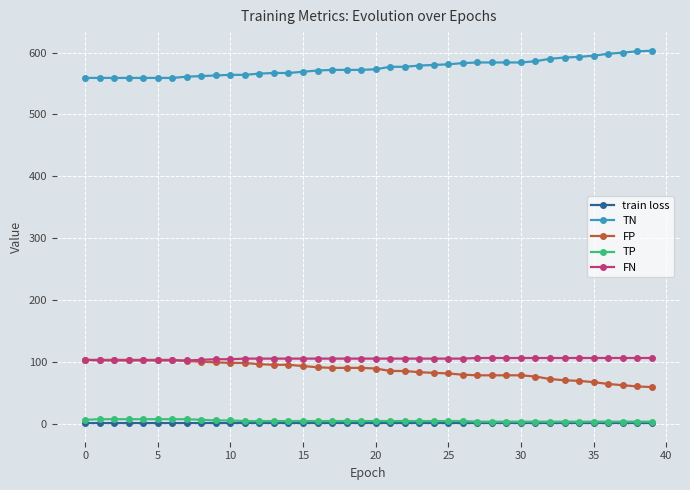

Does the chart have visible grid lines?

Yes